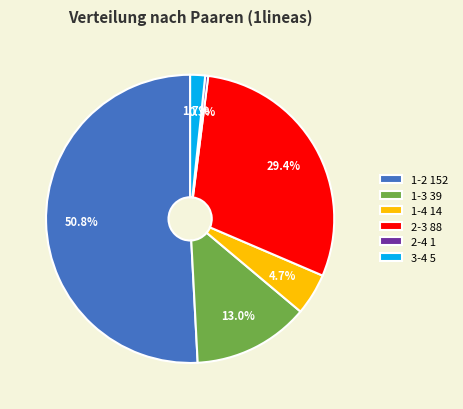

To the nearest percent, what is the combined percentage of 2-3 and 1-2?

80%